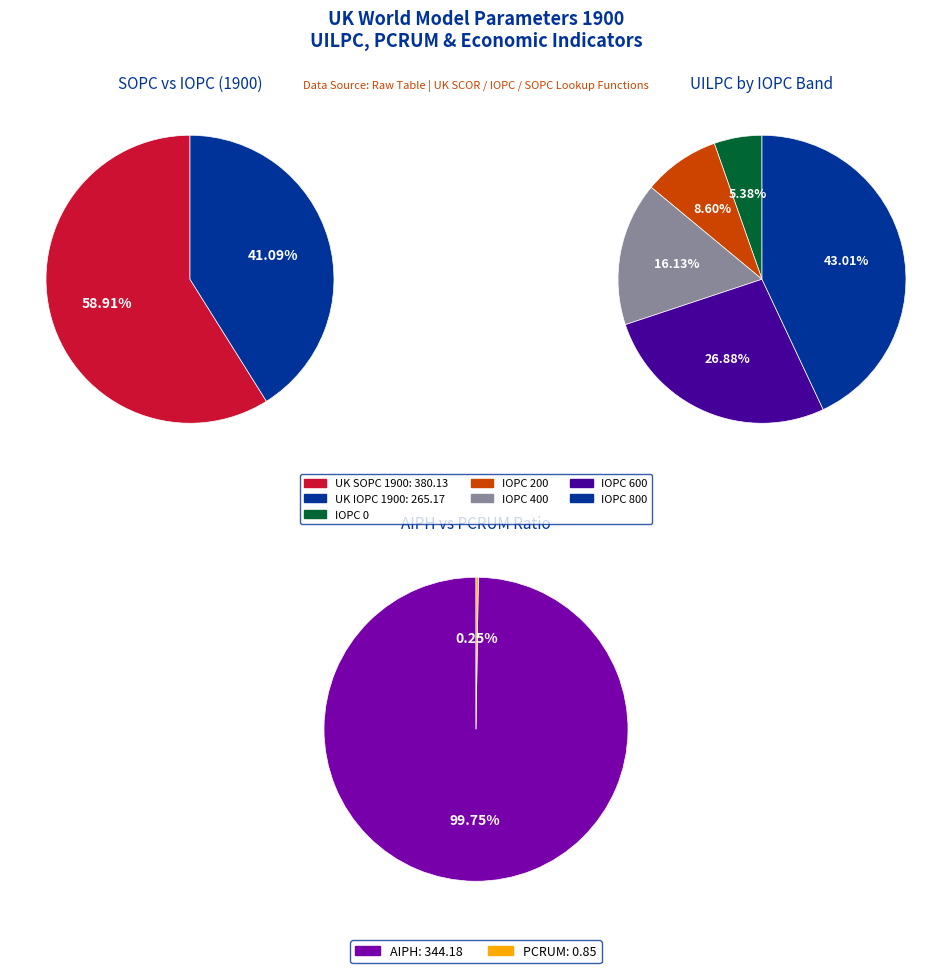

Does any single category account for the majority?

No